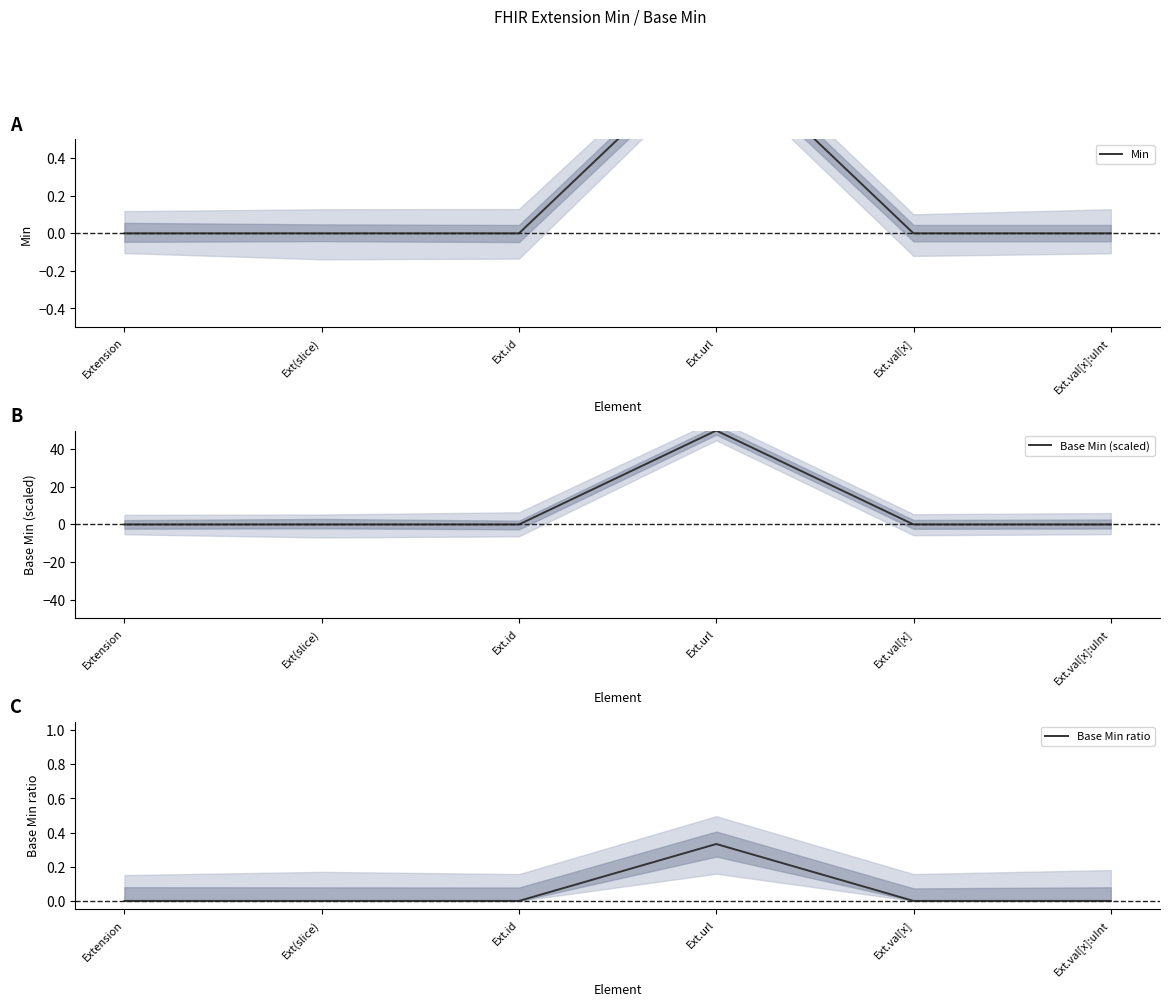

The value of Min at Extension is -0.6. True or false?

False